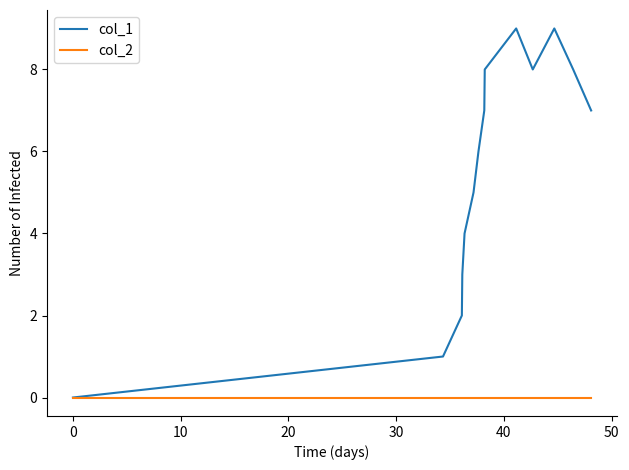

What is the maximum value shown in the chart?

9